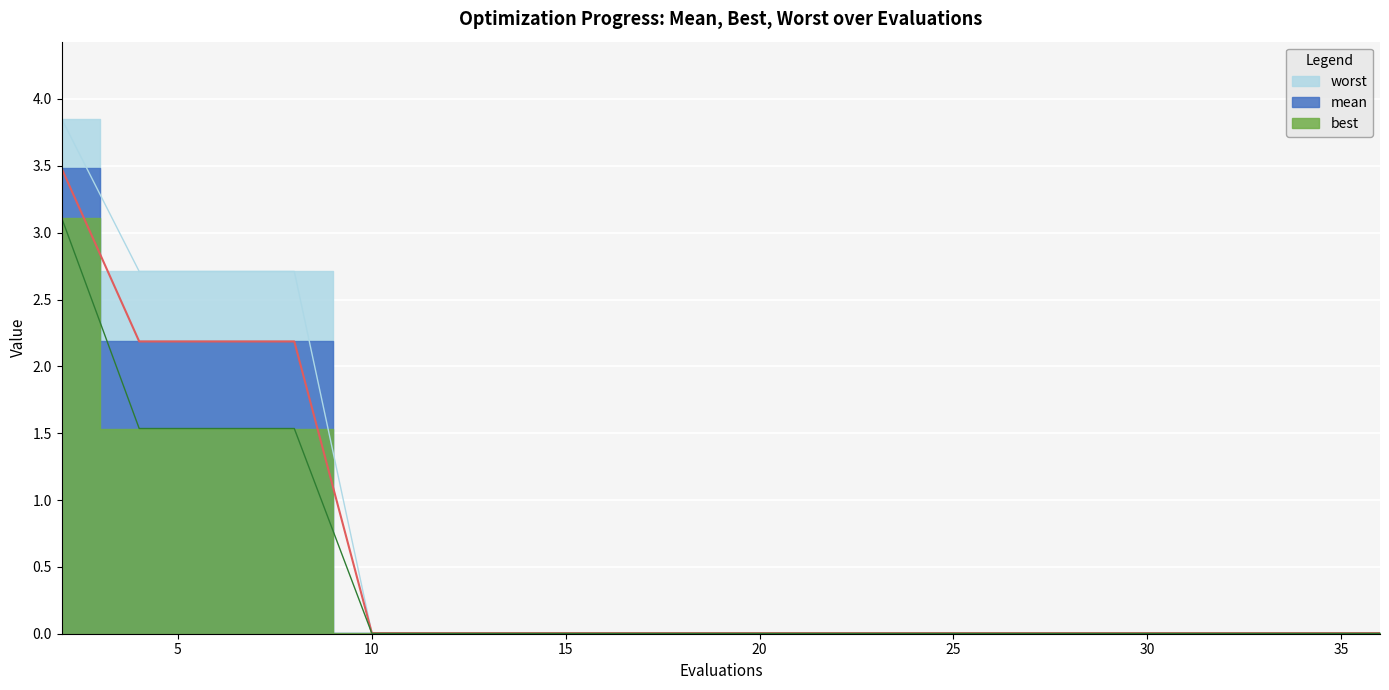

How many lines are shown in the chart?

3